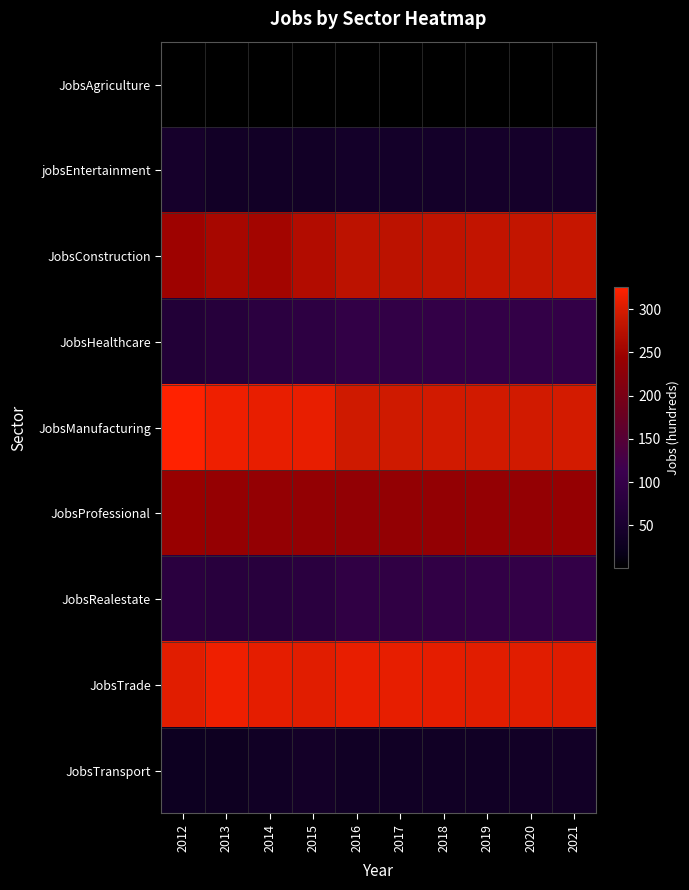

Reading left to right, transcribe all the data shown in this chart.

JobsAgriculture: 2012=1	2013=1	2014=1	2015=1	2016=1	2017=1	2018=1	2019=1	2020=1	2021=1
jobsEntertainment: 2012=43	2013=36	2014=36	2015=36	2016=41	2017=41	2018=41	2019=42	2020=42	2021=42
JobsConstruction: 2012=249	2013=257	2014=253	2015=268	2016=278	2017=277	2018=280	2019=282	2020=284	2021=286
JobsHealthcare: 2012=65	2013=72	2014=83	2015=87	2016=95	2017=95	2018=96	2019=97	2020=98	2021=98
JobsManufacturing: 2012=325	2013=314	2014=311	2015=310	2016=294	2017=294	2018=295	2019=295	2020=295	2021=296
JobsProfessional: 2012=243	2013=238	2014=237	2015=236	2016=235	2017=236	2018=236	2019=237	2020=237	2021=238
JobsRealestate: 2012=81	2013=78	2014=77	2015=81	2016=92	2017=92	2018=93	2019=95	2020=96	2021=97
JobsTrade: 2012=306	2013=314	2014=308	2015=305	2016=310	2017=309	2018=308	2019=306	2020=305	2021=304
JobsTransport: 2012=28	2013=30	2014=35	2015=39	2016=35	2017=34	2018=35	2019=35	2020=36	2021=36